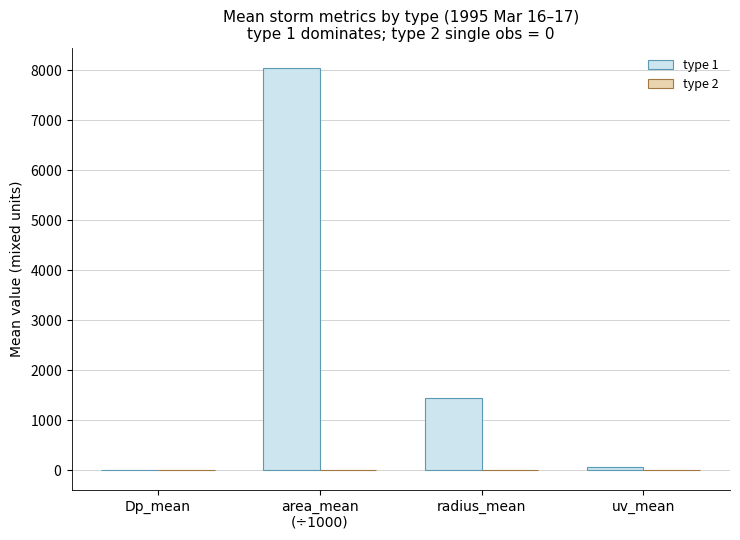

What is the minimum value shown in the chart?

-0.4